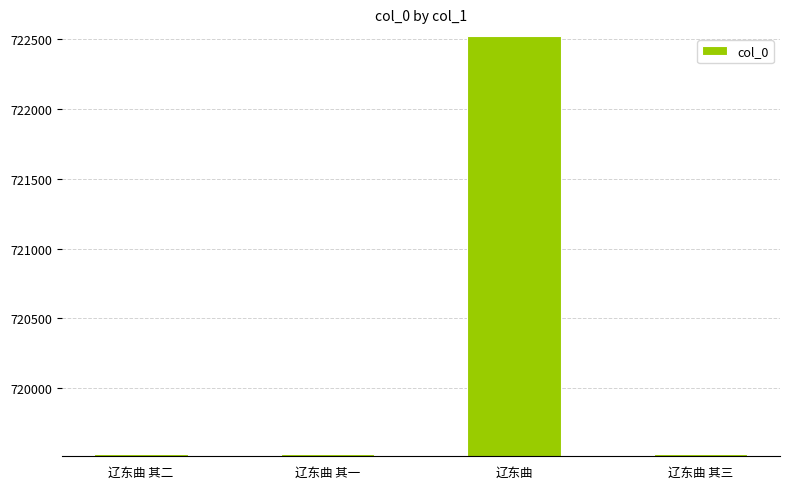

How many data points are less than 719525?

2